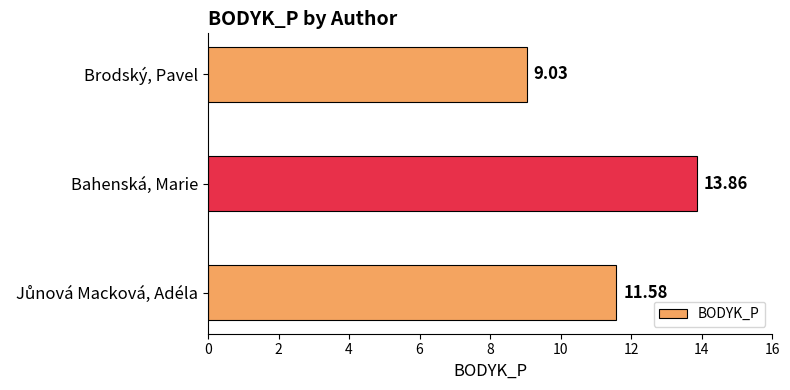

What is the change in value from Bahenská, Marie to Brodský, Pavel?

-4.8